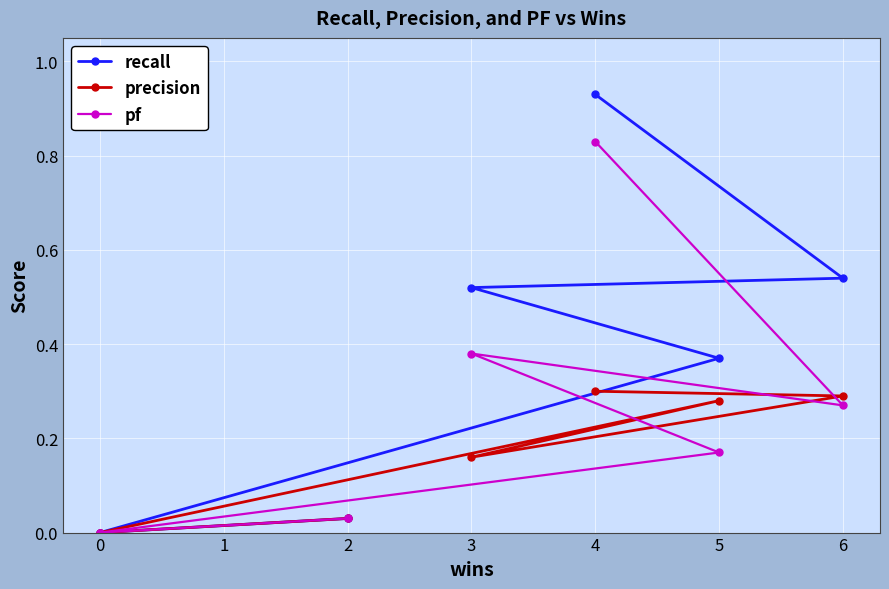

True or false: precision and recall cross at least once.

False